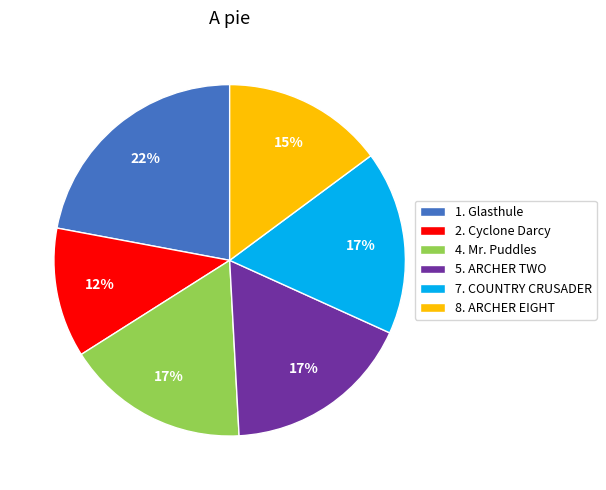

The 4. Mr. Puddles slice represents 17% of the pie. True or false?

True